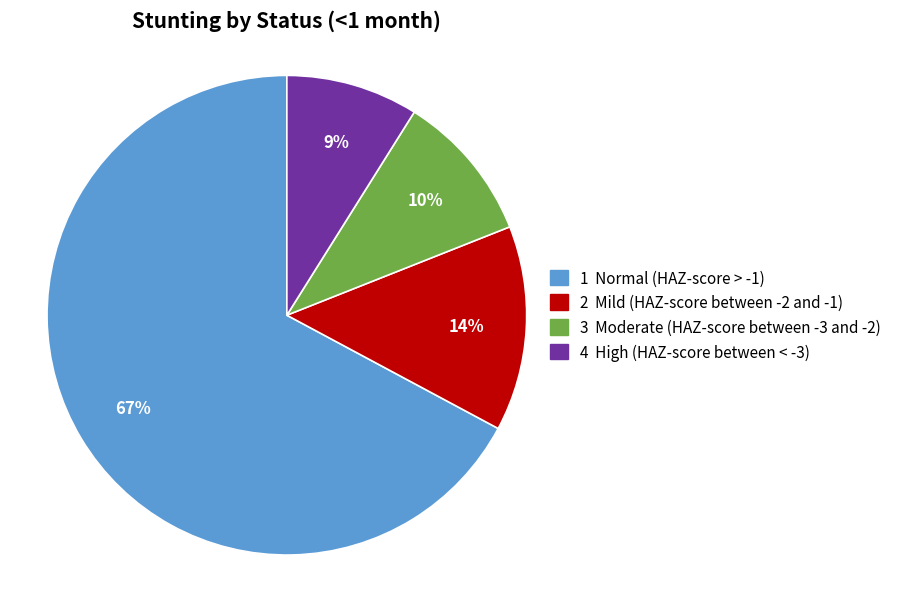

Count the number of slices in the pie.

4